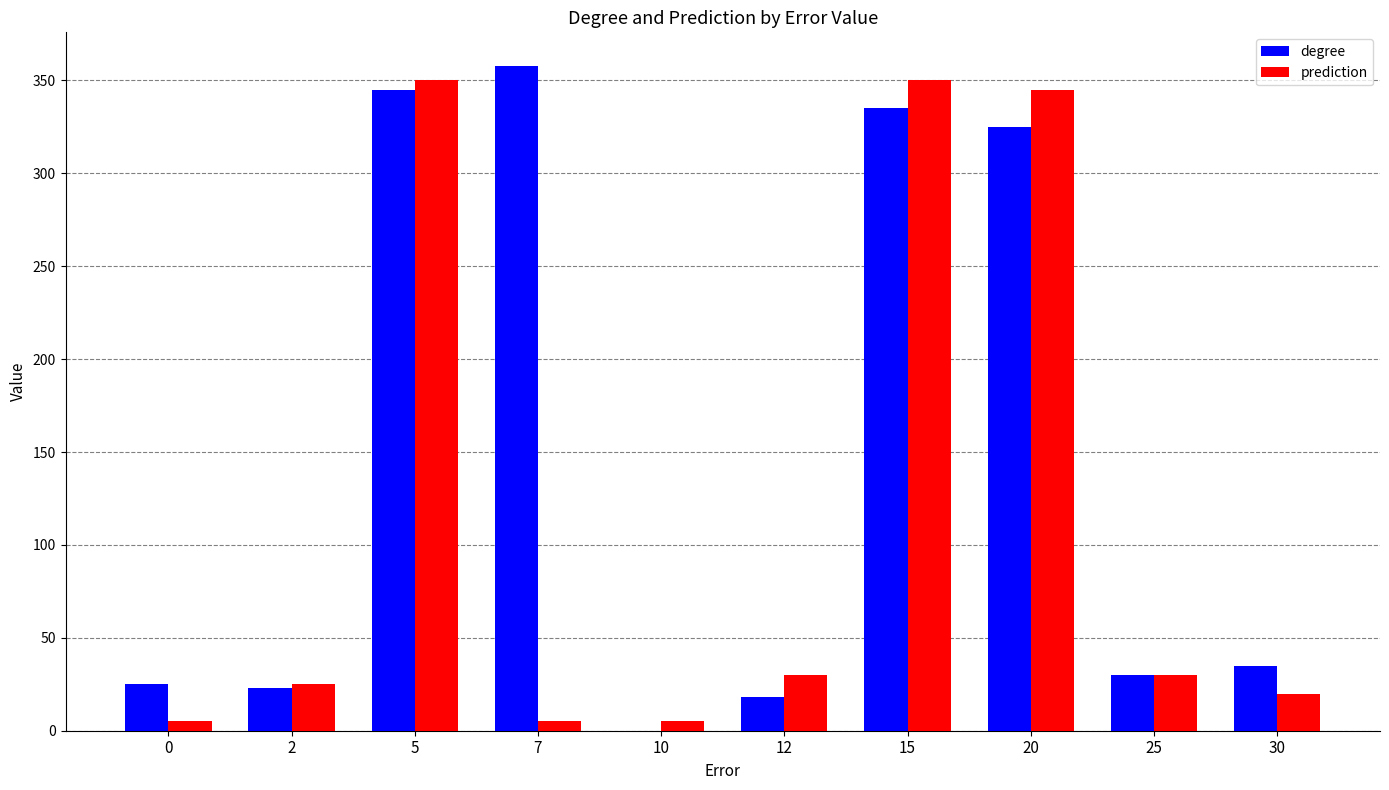

Reading left to right, list all the values displayed in this chart.

degree: 0=25	2=23	5=345	7=358	10=0	12=18	15=335	20=325	25=30	30=35
prediction: 0=5	2=25	5=350	7=5	10=5	12=30	15=350	20=345	25=30	30=20